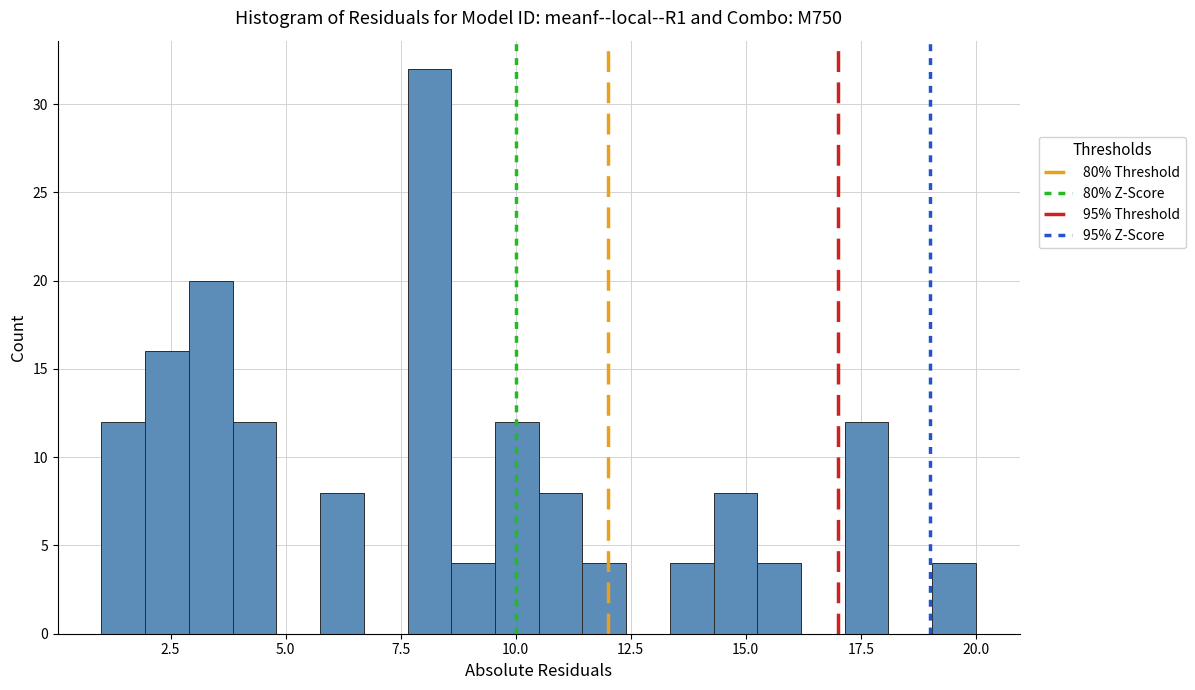

Read against the x-axis, roughly where is the centre of the tallest bar?

8.0